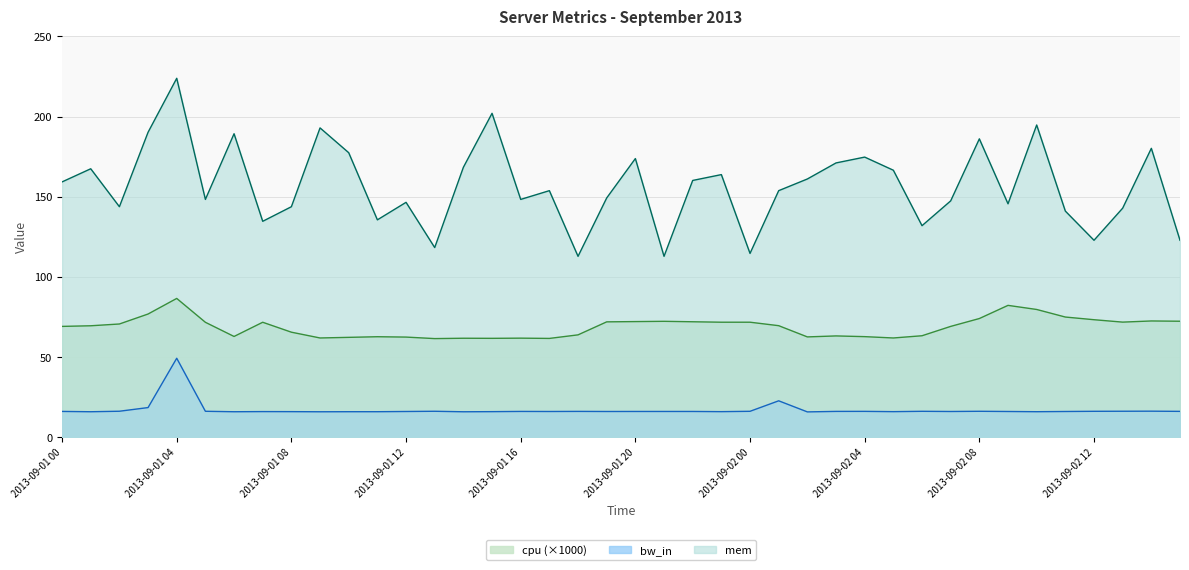

Which category has the lowest value across all series?

2013-09-02 02